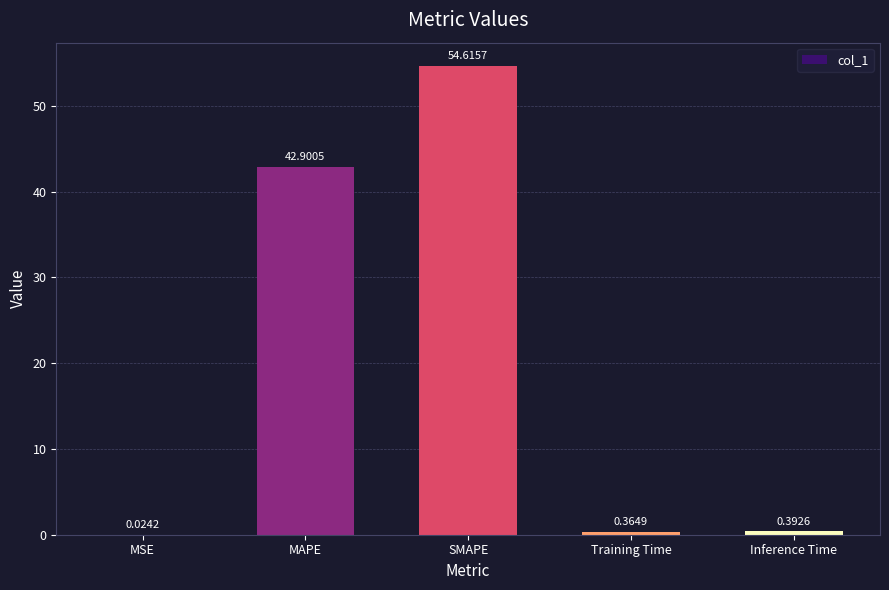

The chart shows a value of 42.9 at MAPE. True or false?

True